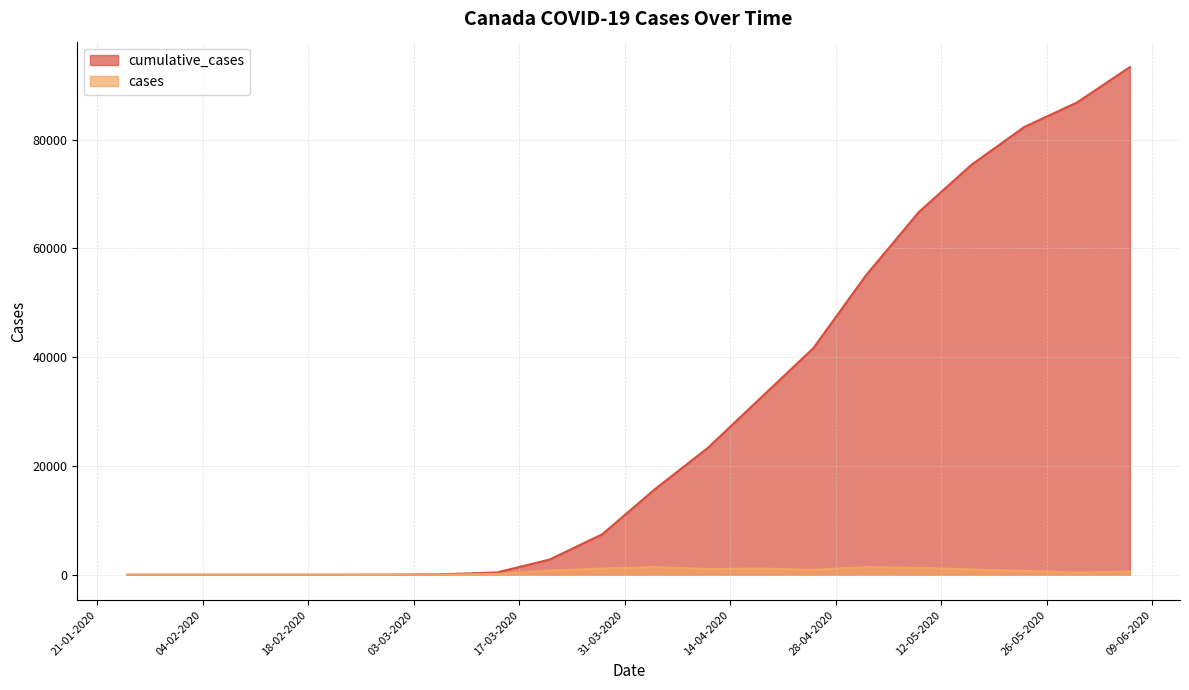

Is the value of cumulative_cases at 11-04-2020 greater than the value of cases at 29-02-2020?

Yes